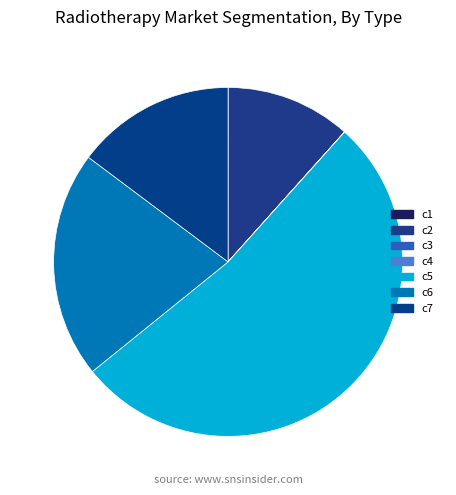

Is there any slice that represents more than half of the pie?

Yes